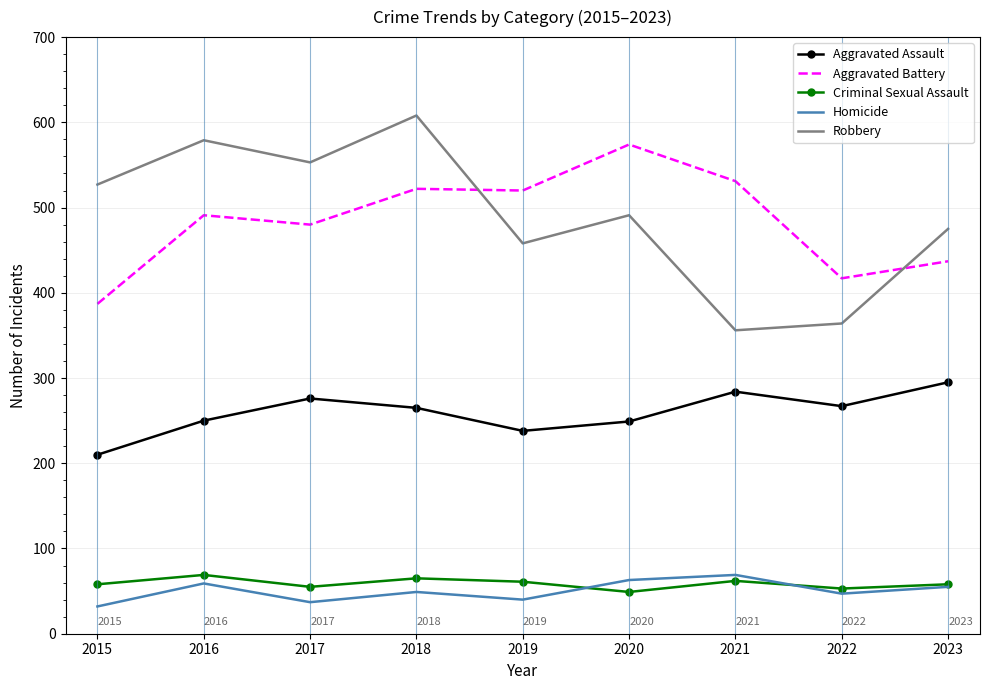

Is the value of Homicide at 2020 greater than the value of Robbery at 2015?

No